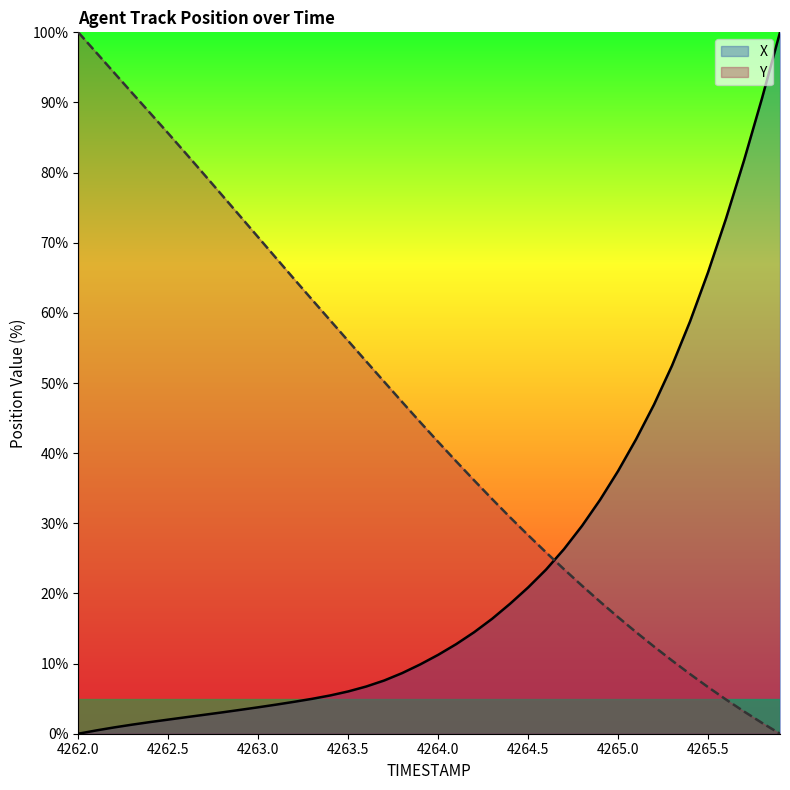

Which series has the largest total across all categories?

Y